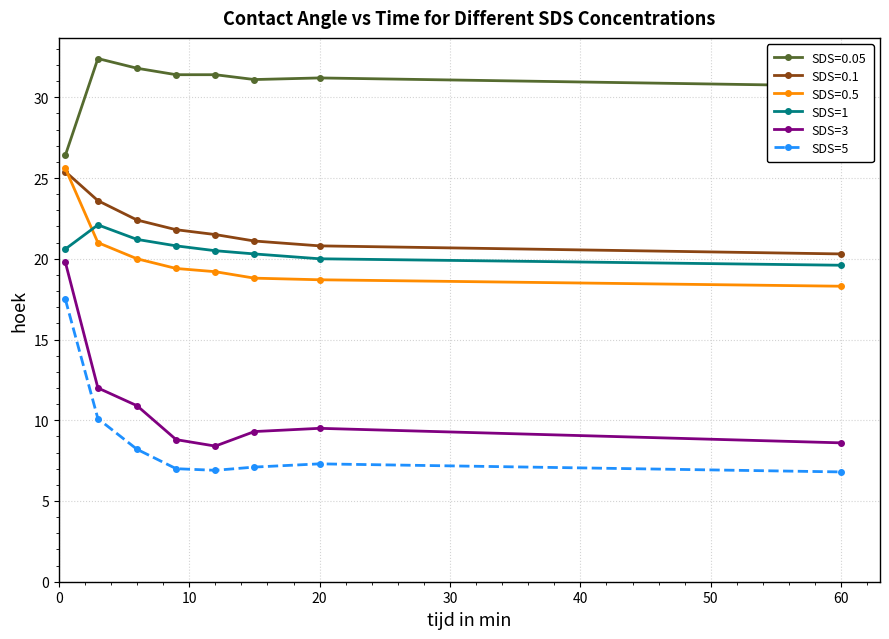

True or false: SDS=3 has more than 2 interior local peaks.

False